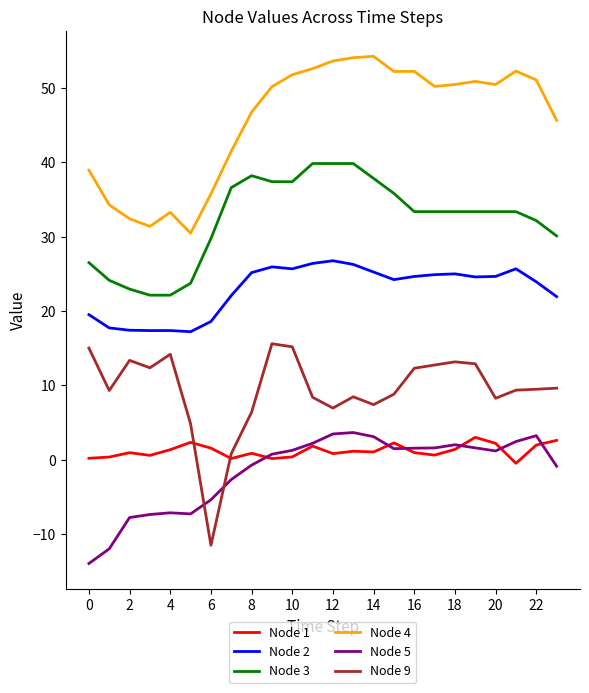

Which series has the largest total across all categories?

Node 4